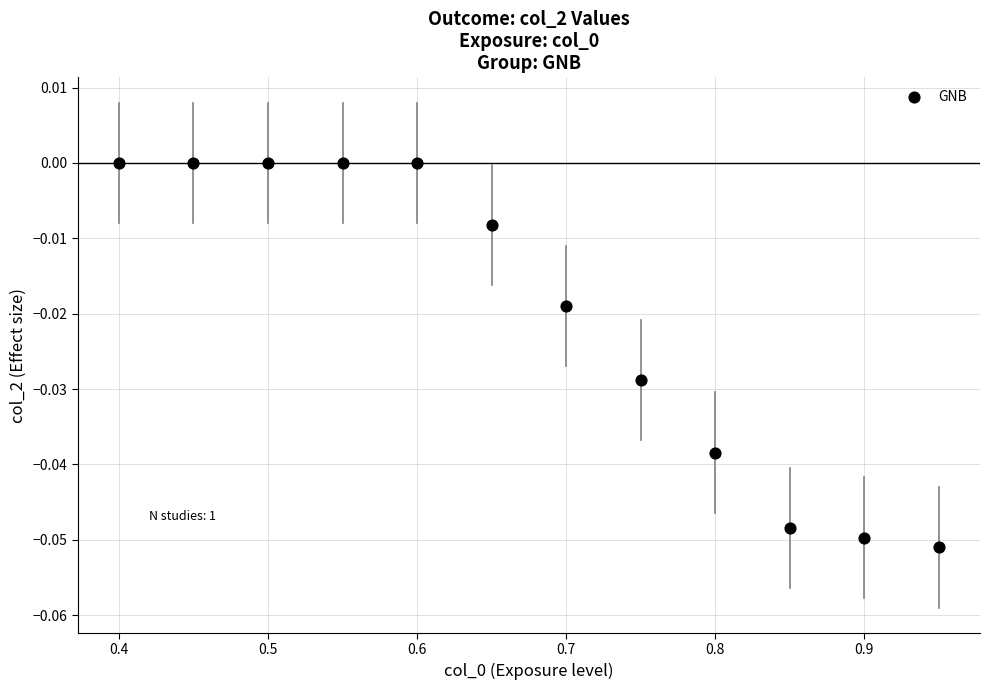

What is the average X value?

0.7